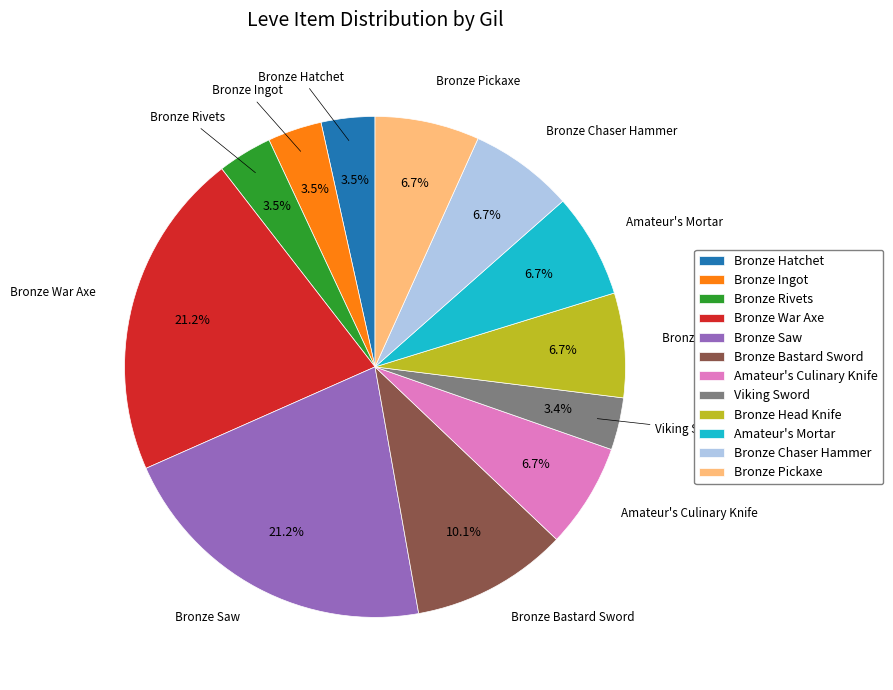

What portion of the pie excludes Bronze Pickaxe?

93.3%